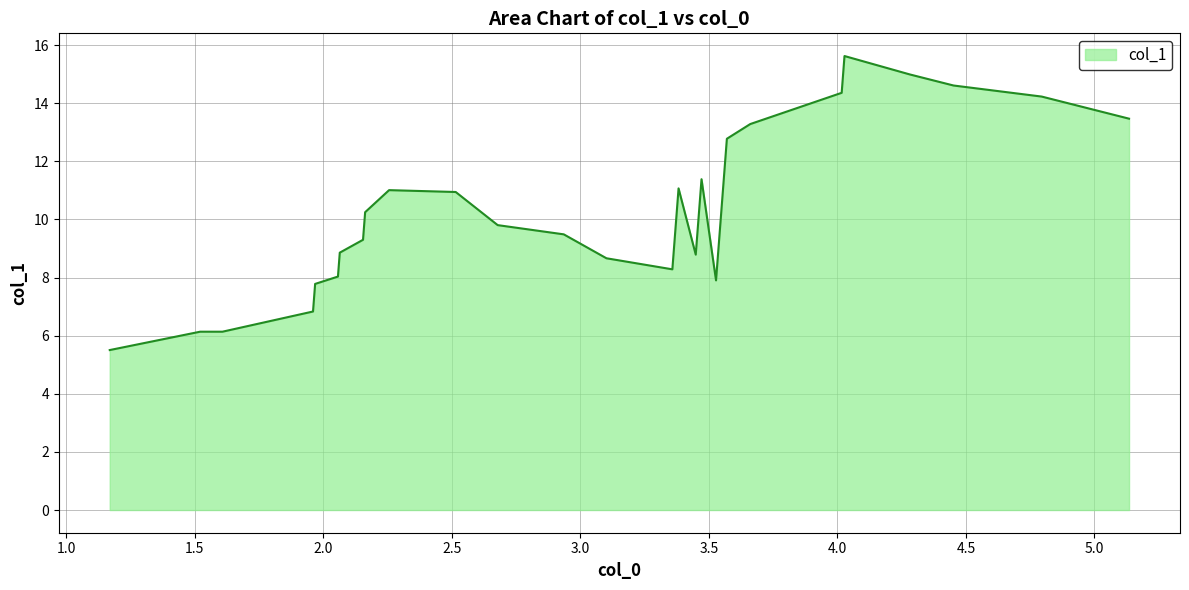

What is the smallest value displayed?

5.5